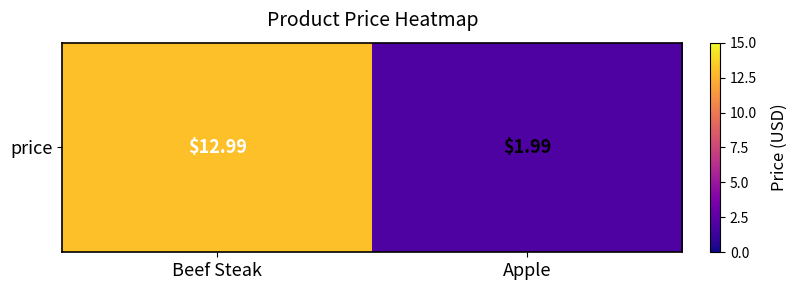

At which label is the value closest to 7?

Apple